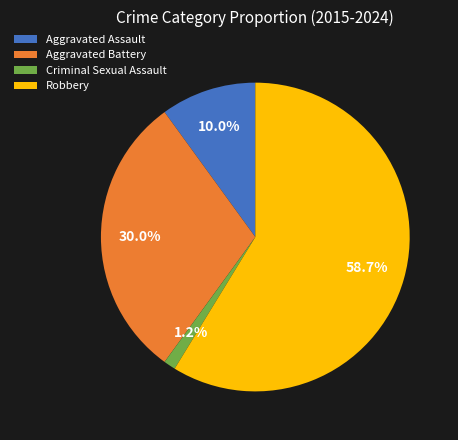

What is the majority slice?

Robbery